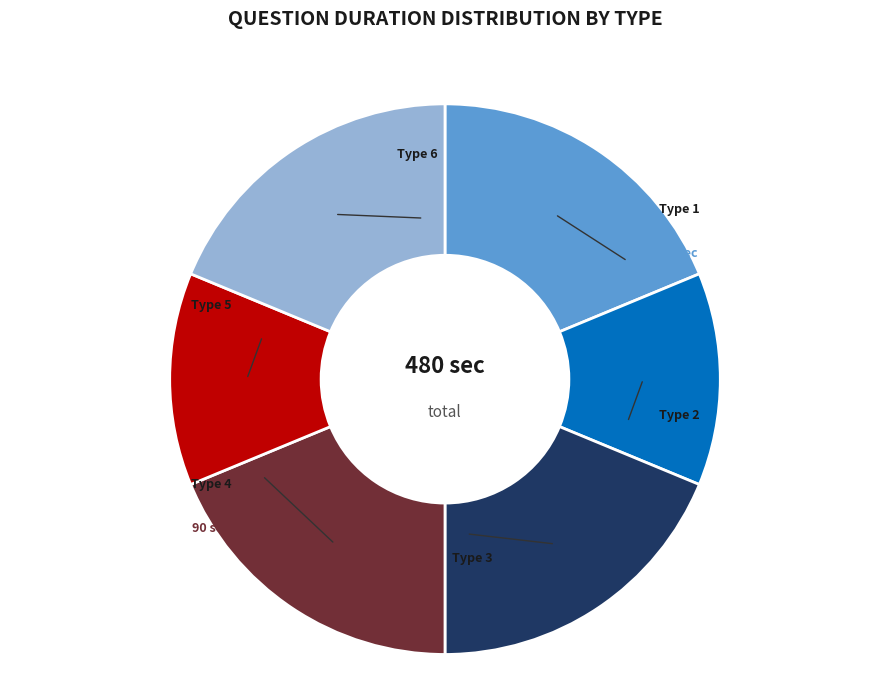

Is there any slice that represents more than half of the pie?

No